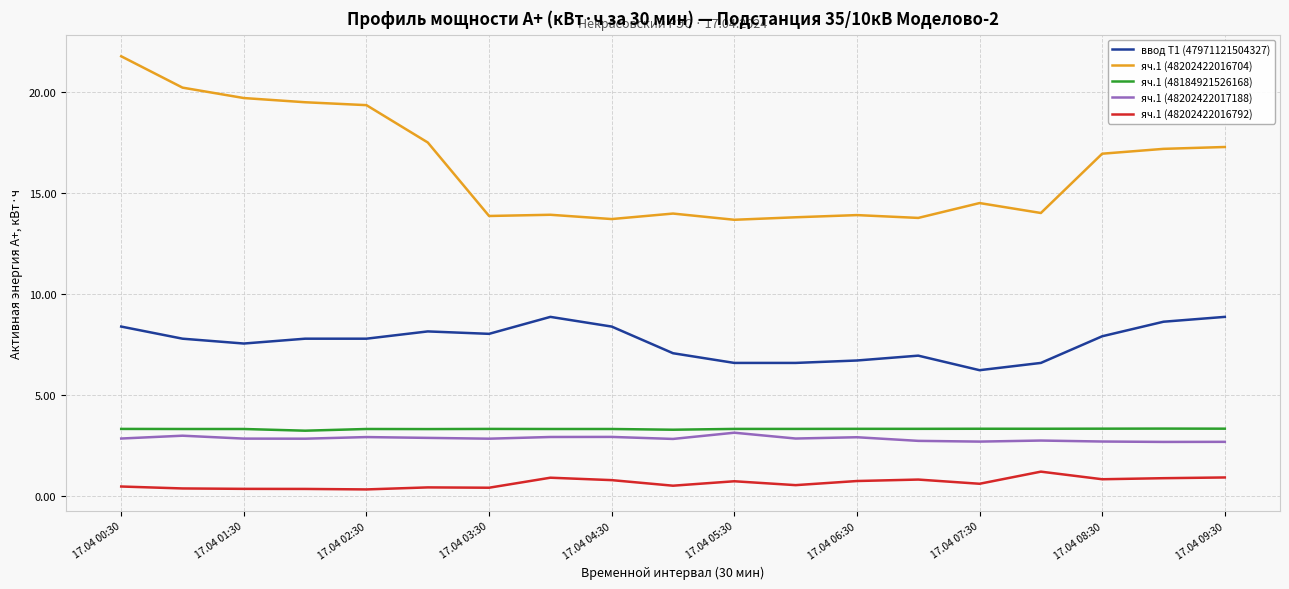

What is the average value of the яч.1 (48202422017188) series?

2.8